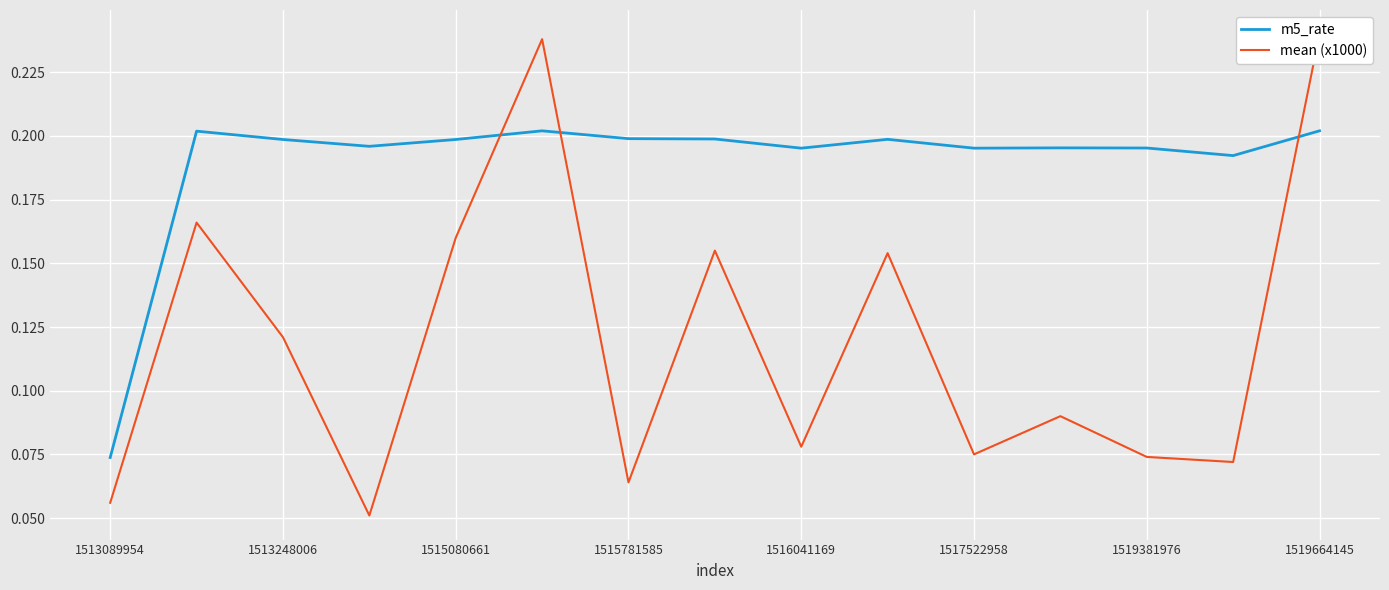

The value of m5_rate at 1515781585 is 0.3. True or false?

False